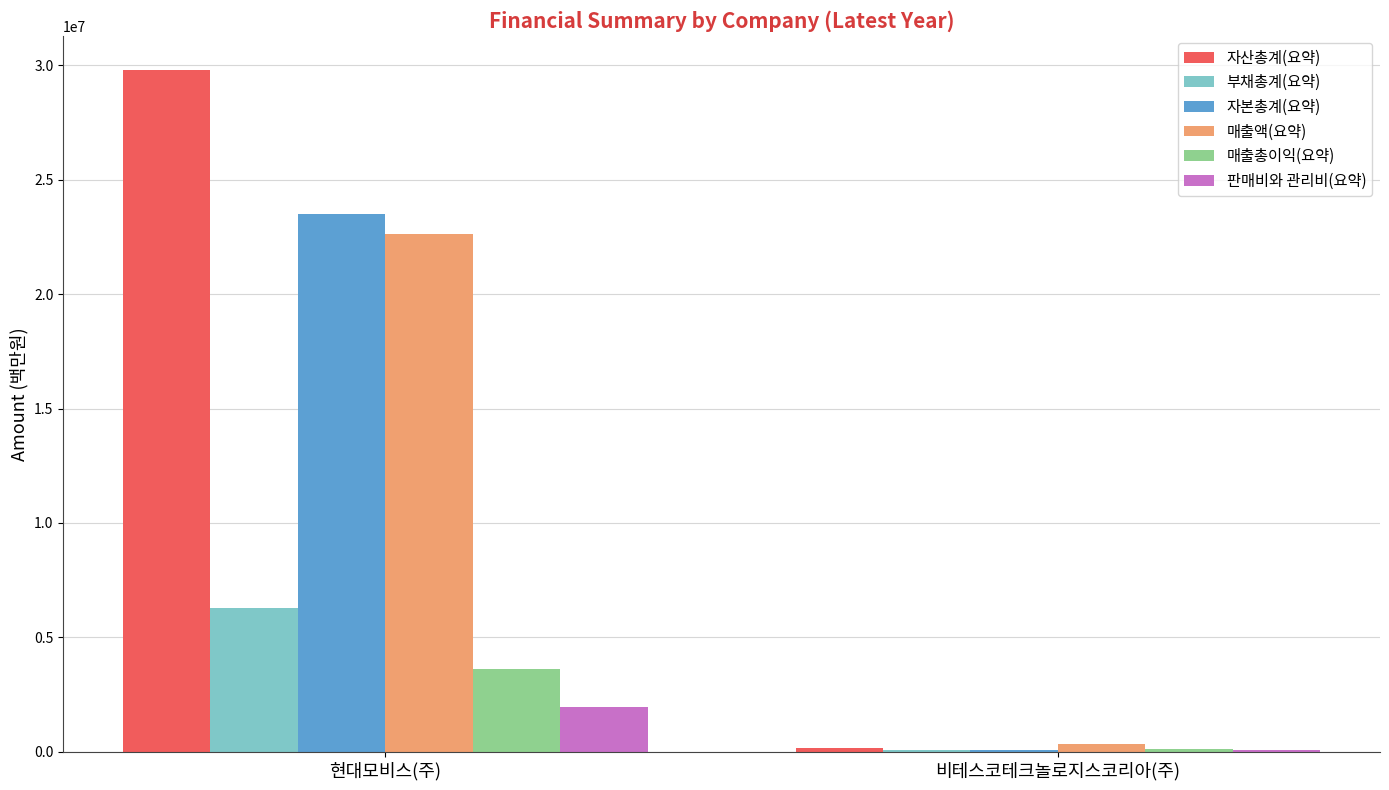

What is the sum of the 매출액(요약) values at 현대모비스(주) and 비테스코테크놀로지스코리아(주)?

22971654